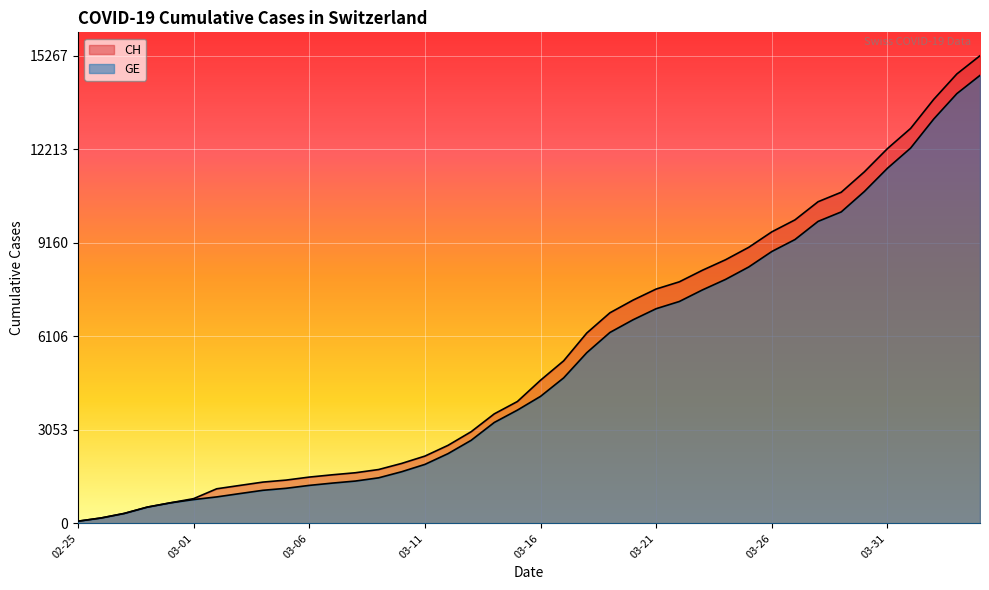

The value of CH at 2020-02-28 is 532. True or false?

True